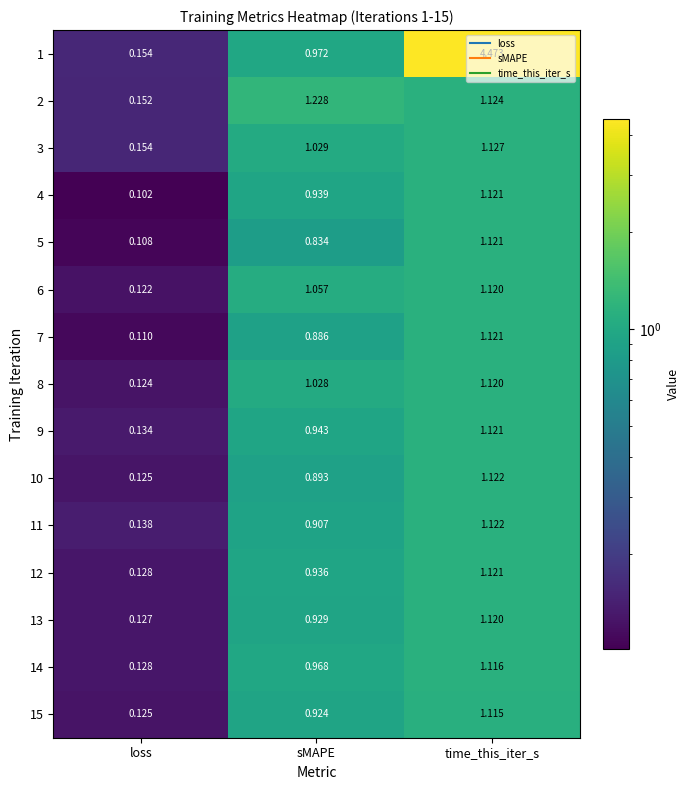

List the labels in order of 14 value, smallest first.

loss, sMAPE, time_this_iter_s